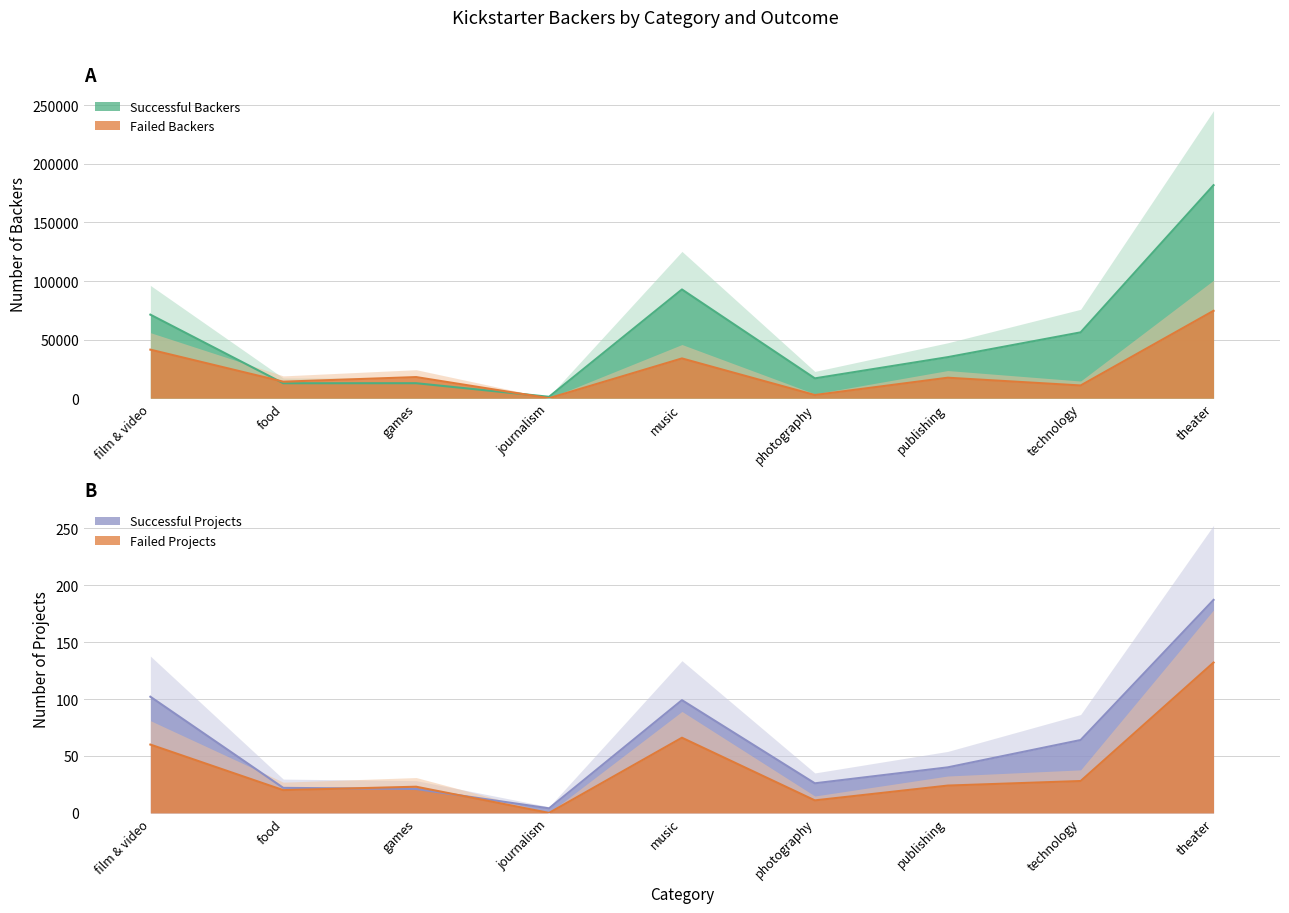

How many lines are shown in the chart?

4